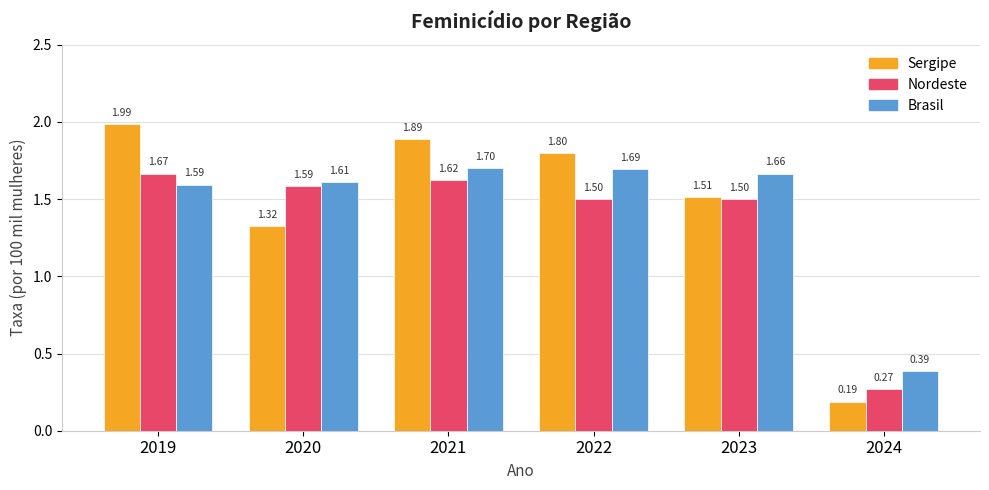

At 2019, list the series in order from smallest to largest.

Brasil, Nordeste, Sergipe